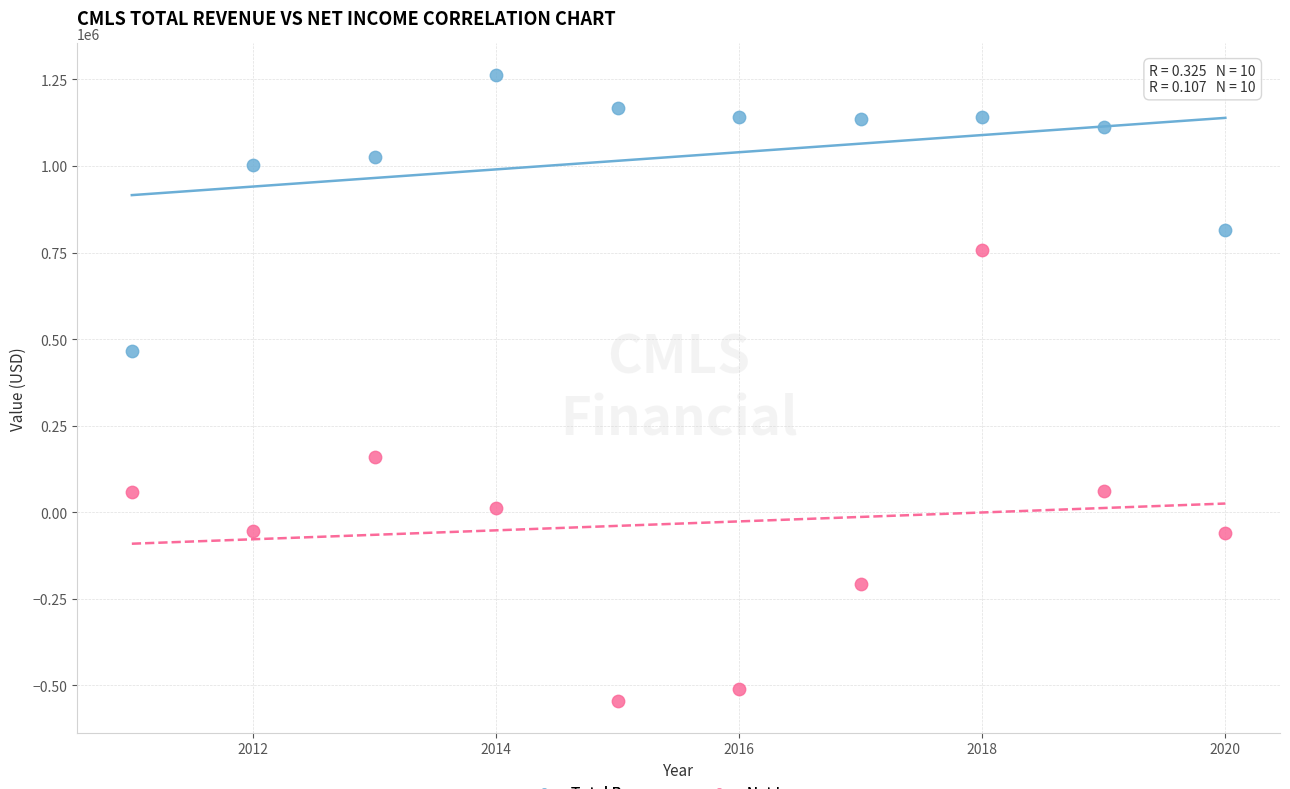

Across all data points, what is the range of X values (max minus min)?

9